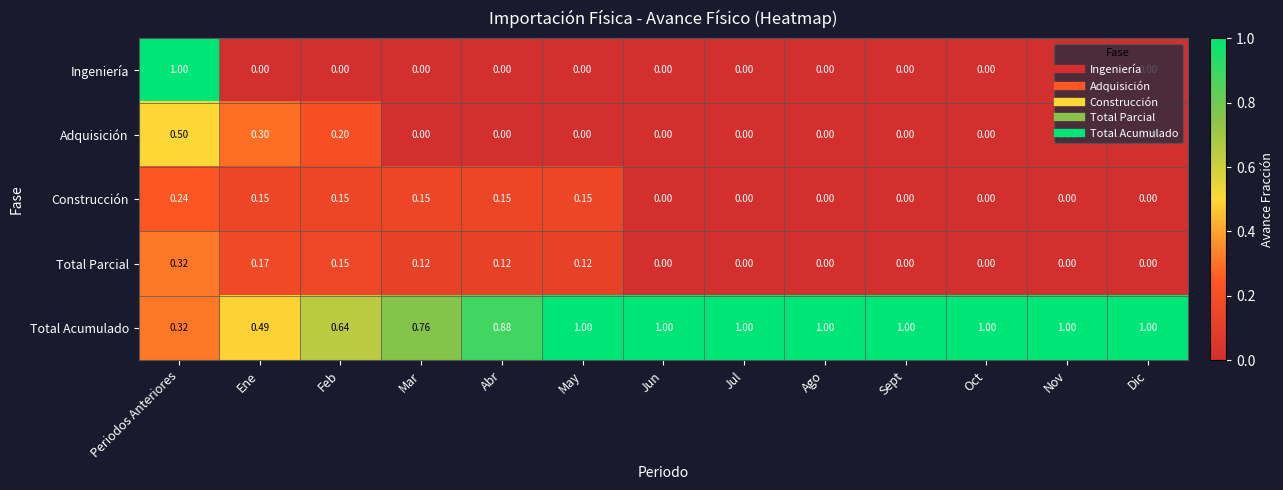

Which series has the largest range (max minus min)?

Ingeniería